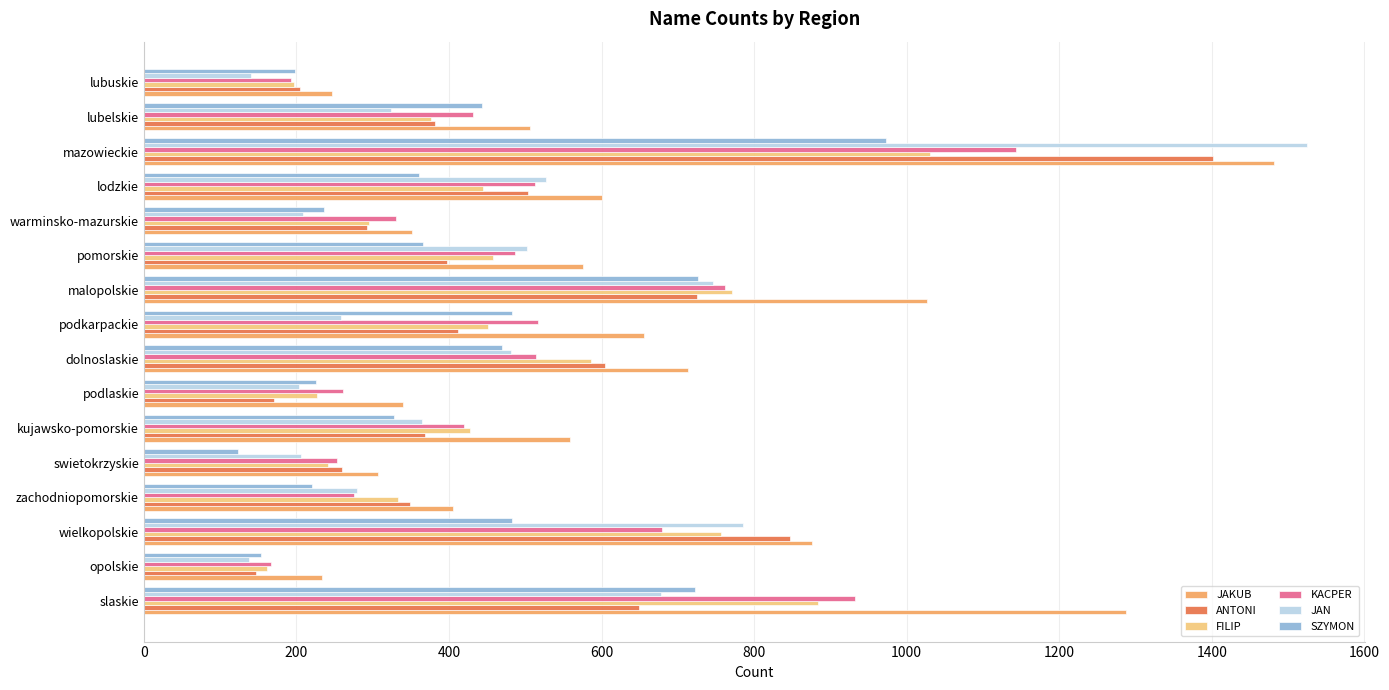

Which series has the widest spread of values?

JAN